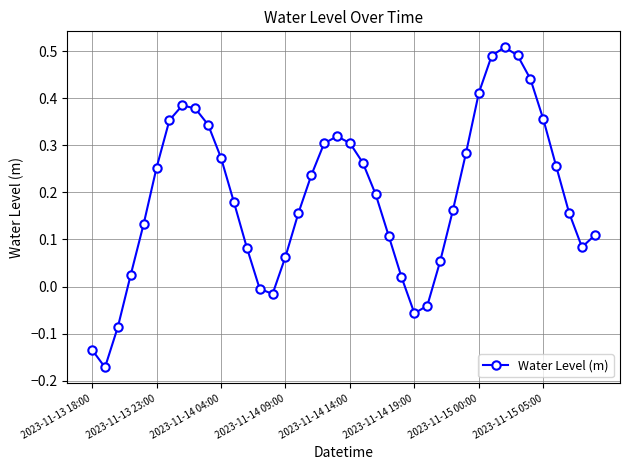

What is the difference between the maximum and minimum values?

0.7